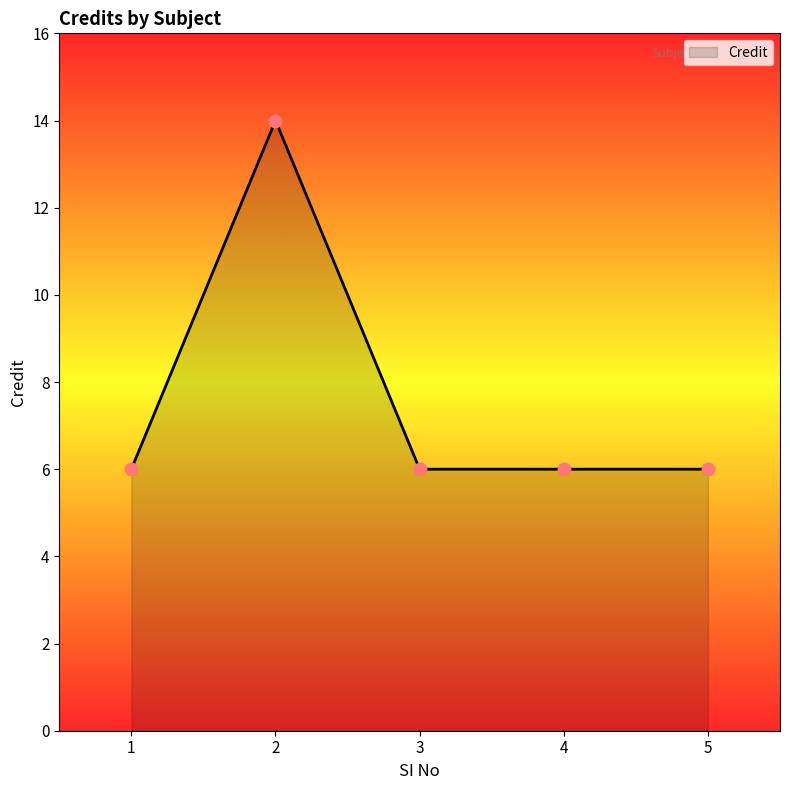

What is the ratio of the value at 3 to the value at 4?

1.0